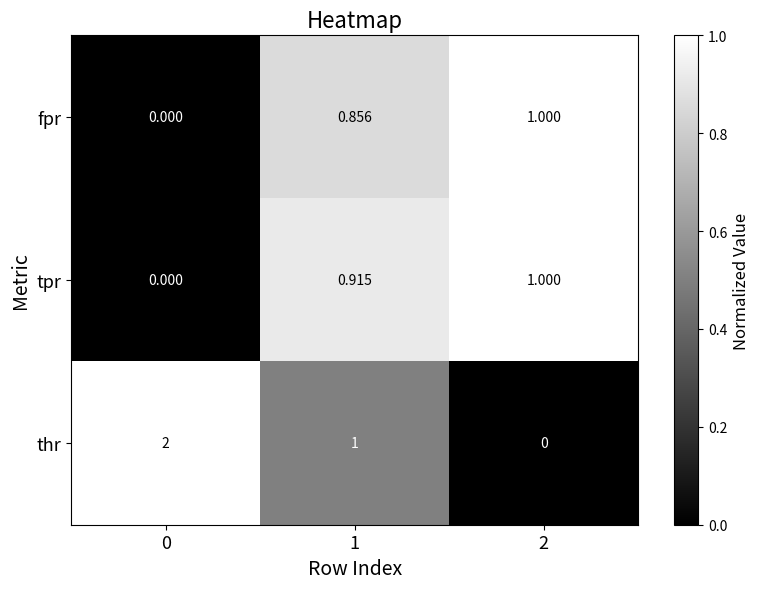

At 1, list the series in order from smallest to largest.

fpr, tpr, thr